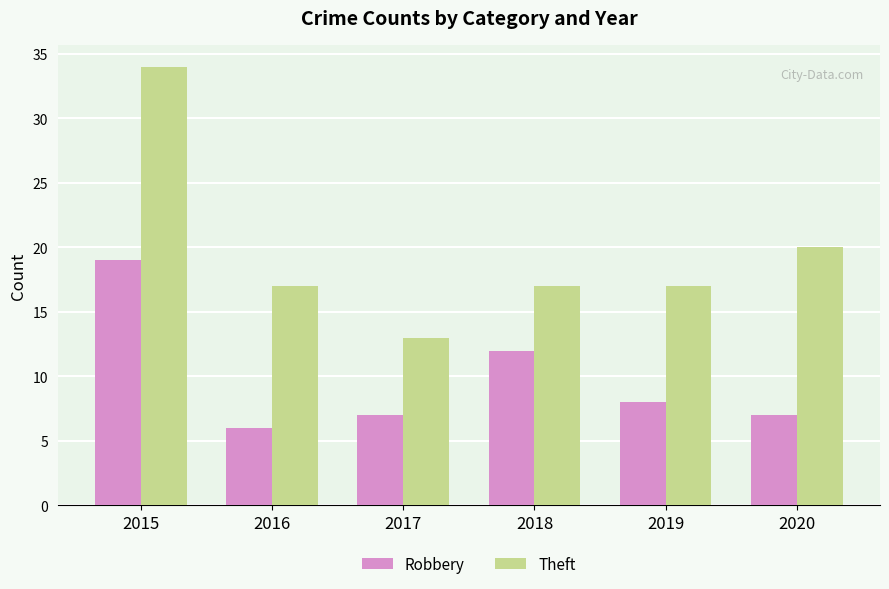

What is the difference between the Theft values at 2015 and 2018?

17